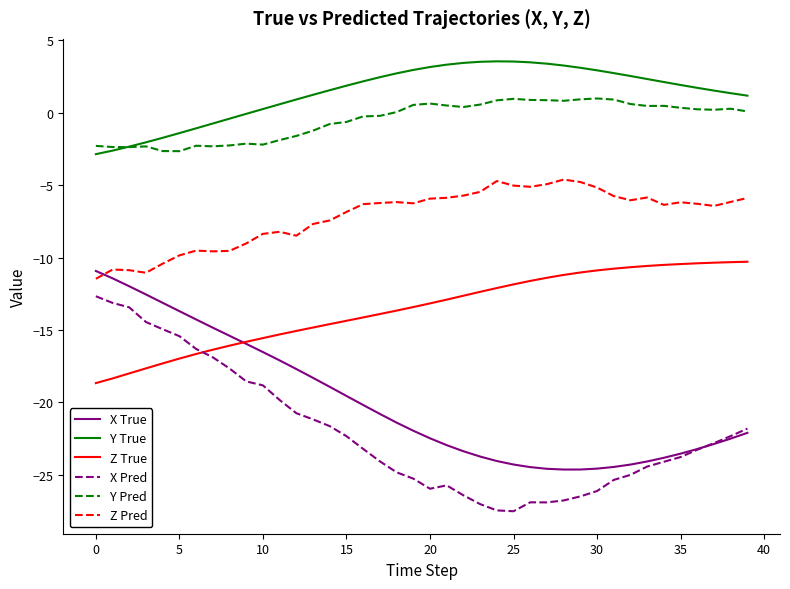

What is the maximum value shown in the chart?

3.5